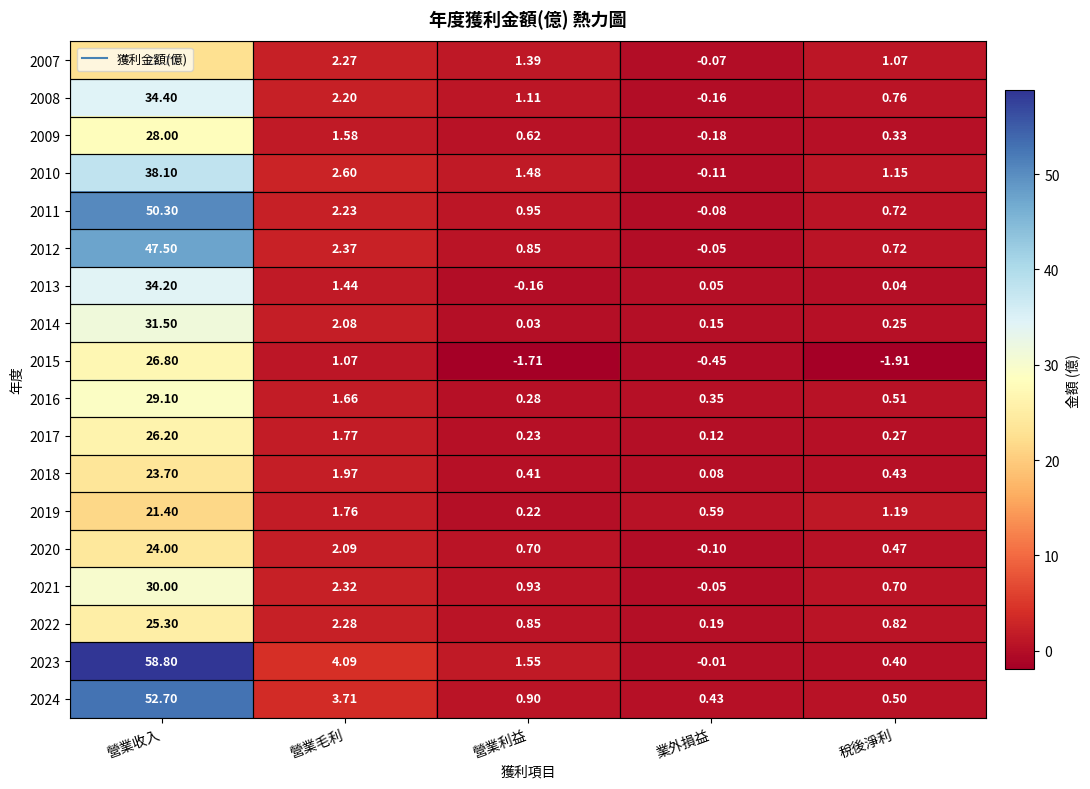

What is the spread (max minus min) of values at 營業利益?

3.3